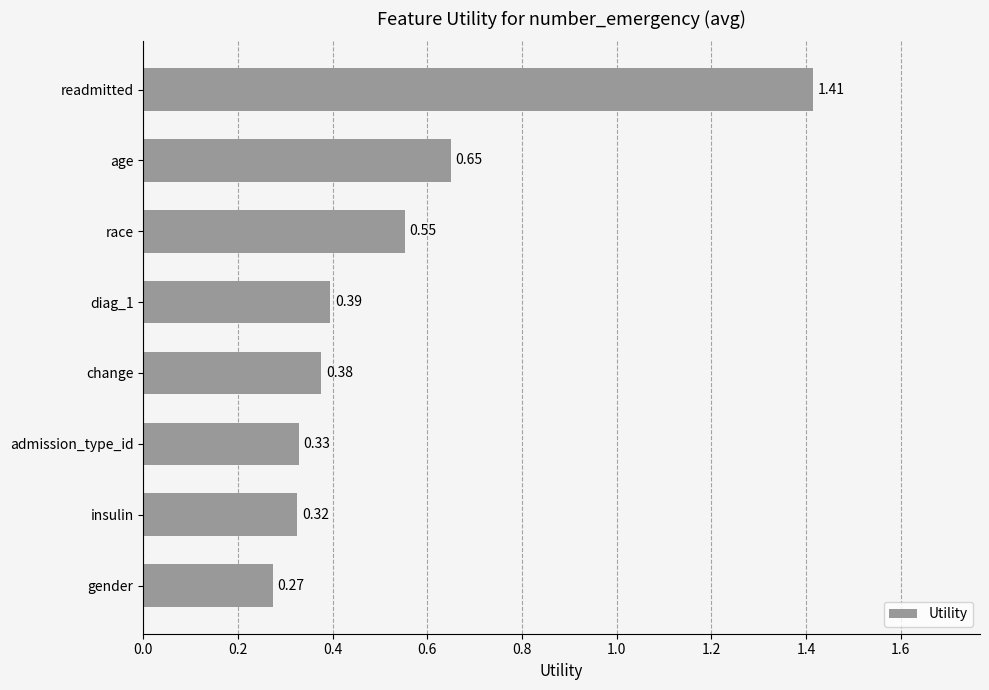

What is the change in value from insulin to race?

+0.2